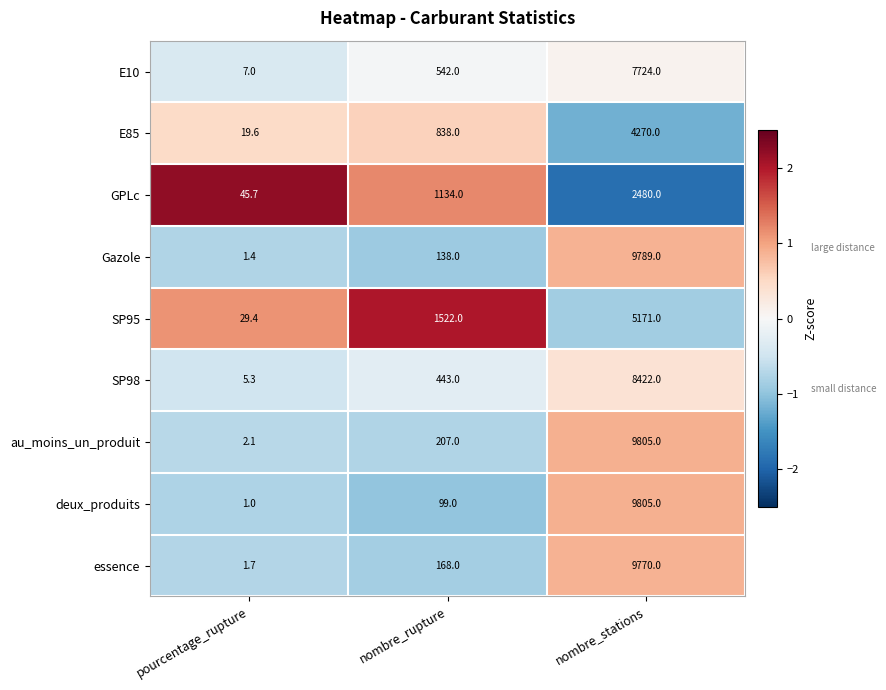

What is the maximum value shown in the chart?

9805.0